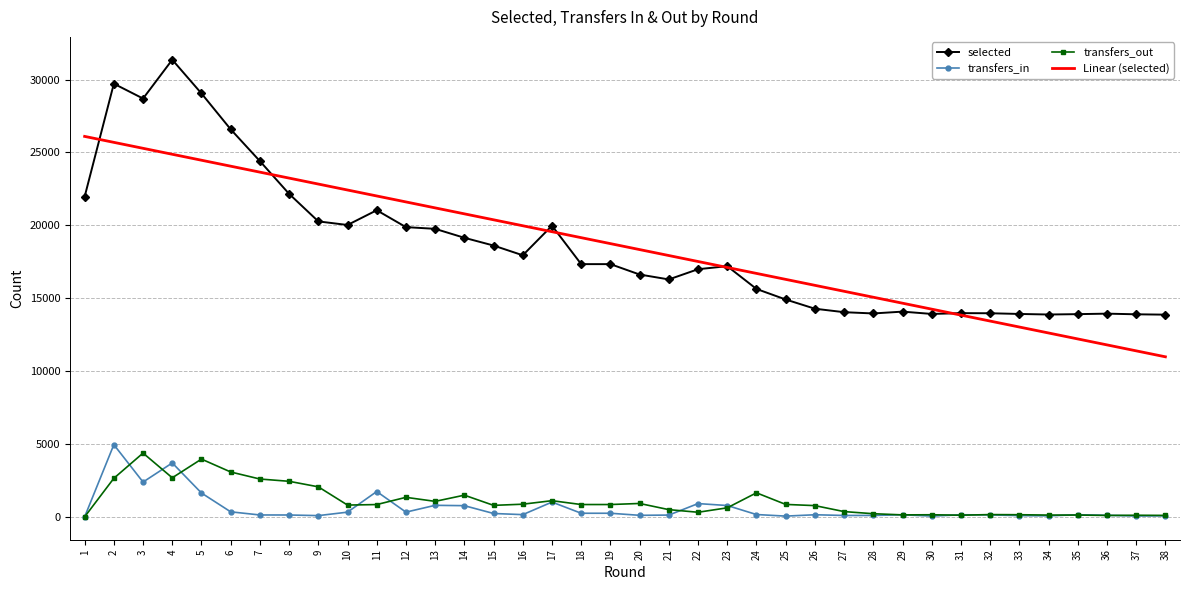

True or false: transfers_out and selected cross at least once.

False